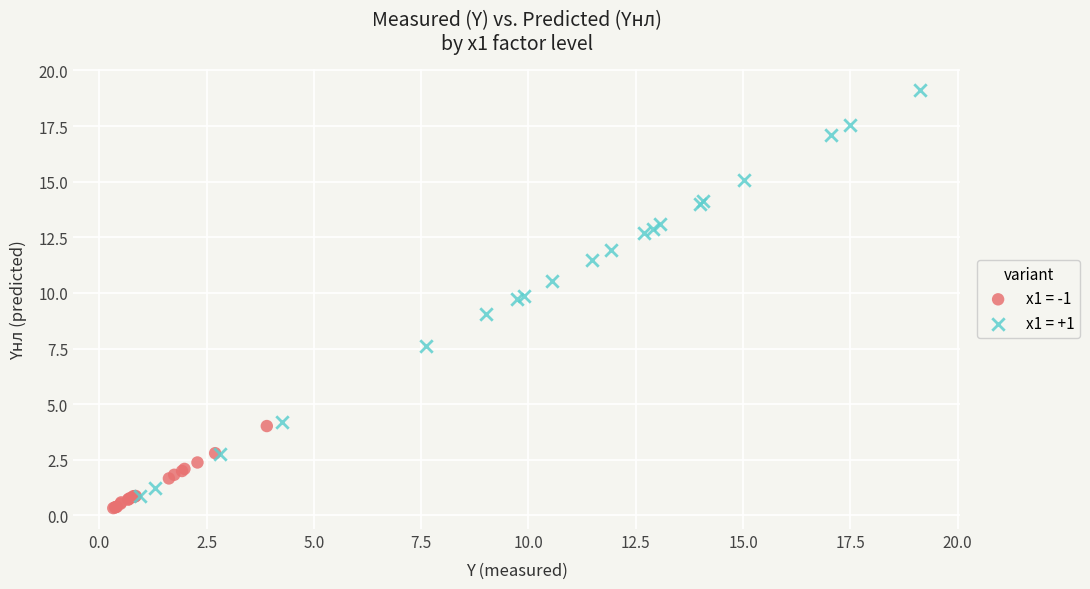

Which series has the largest Y range (max minus min)?

x1 = +1